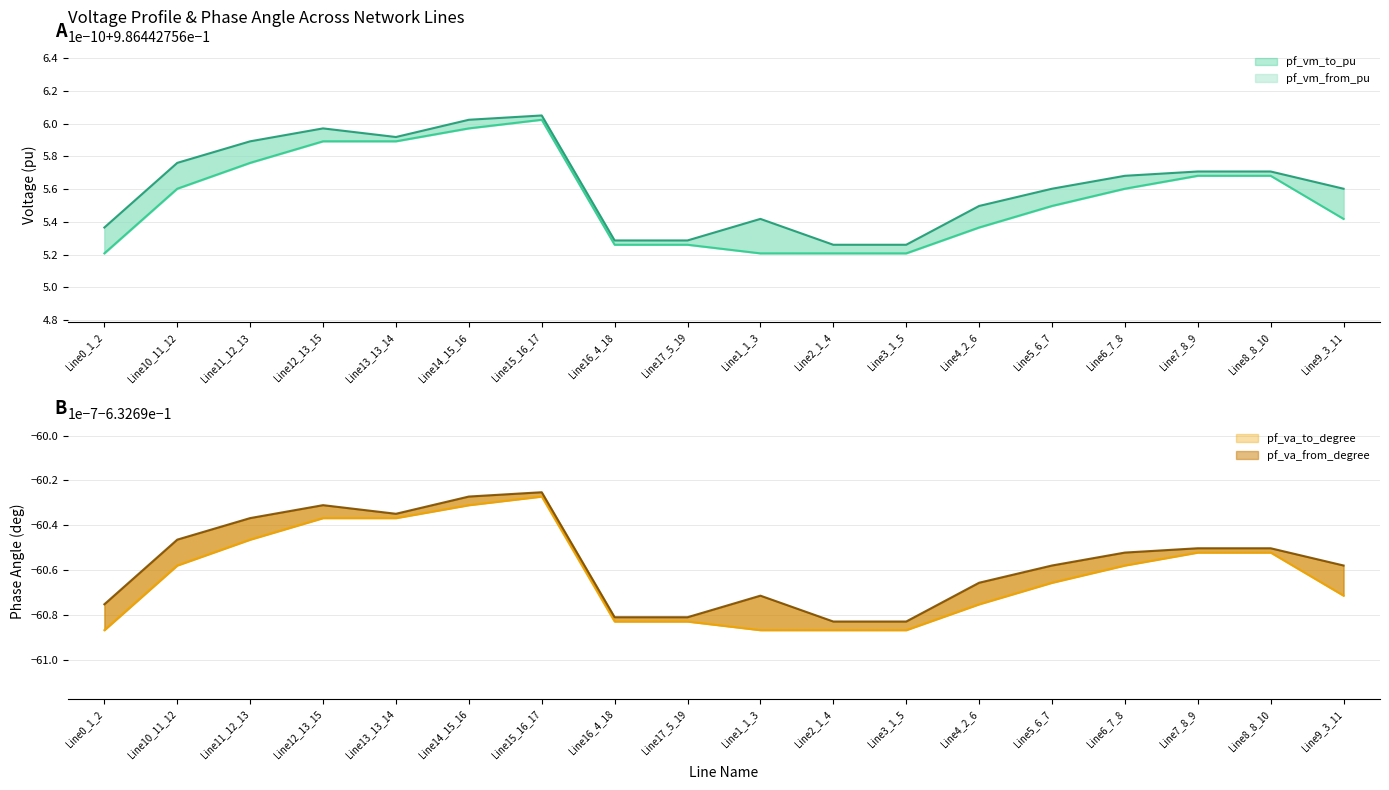

Between Line11_12_13 and Line15_16_17, which is larger?

Line15_16_17